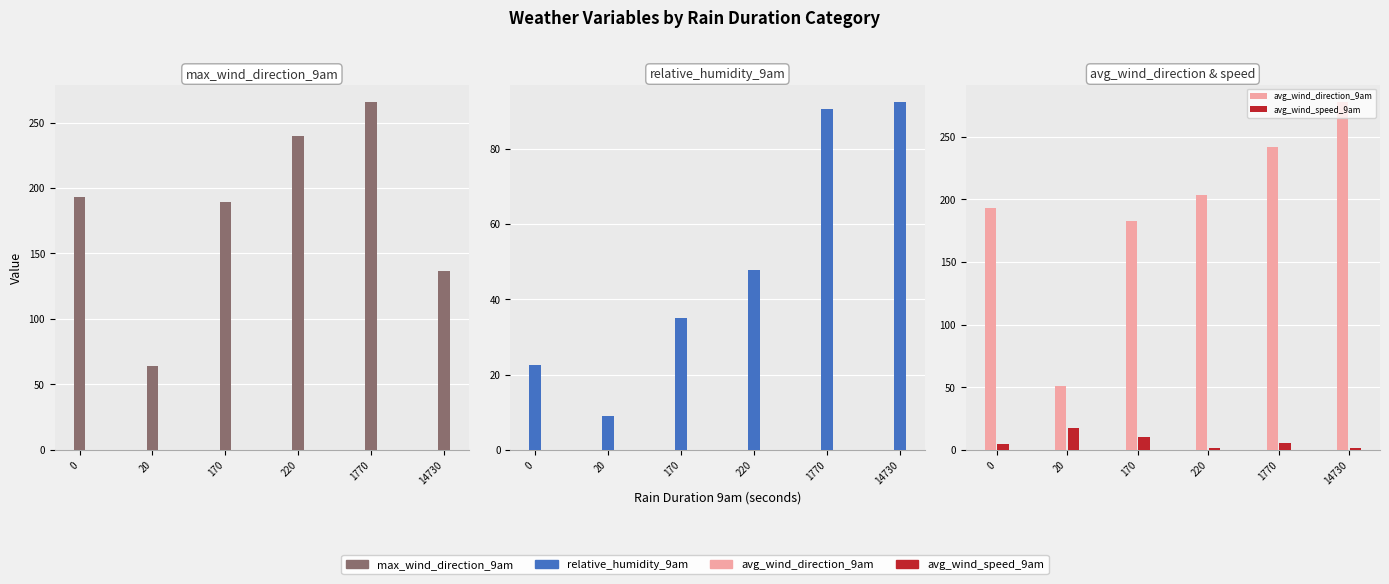

What is the smallest value displayed?

1.8